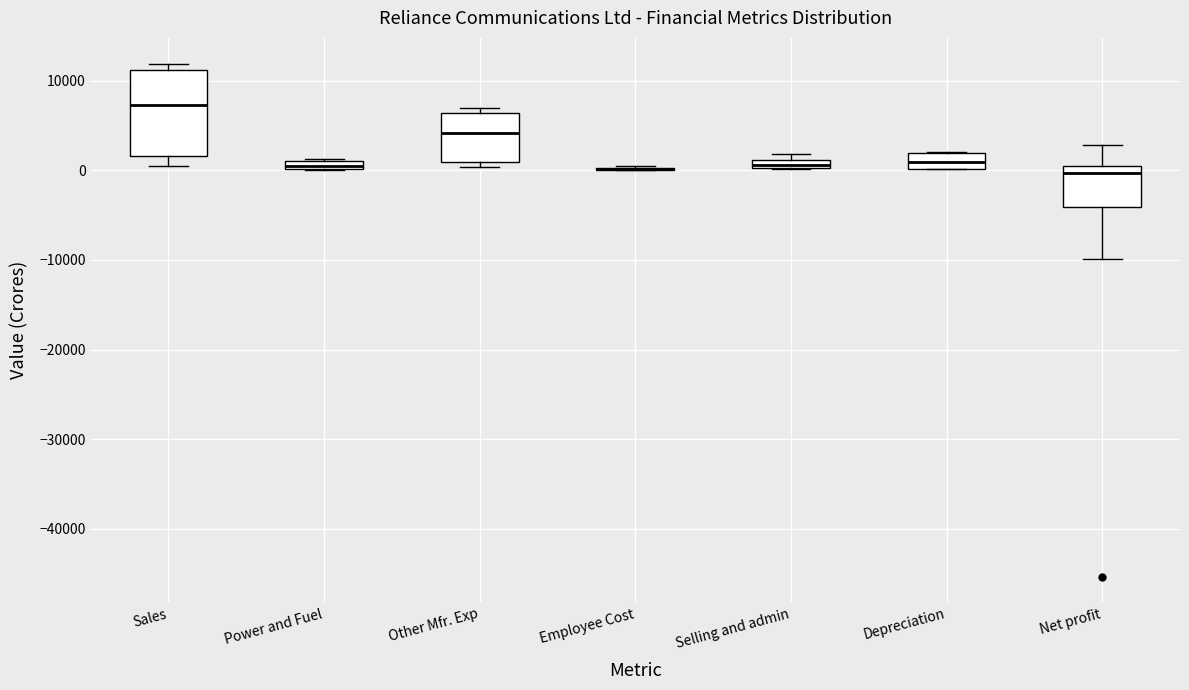

Where does the median line of the box for Other Mfr. Exp sit on the y-axis? The values are not printed on the chart, so give them approximately, as read against the axis.

4000